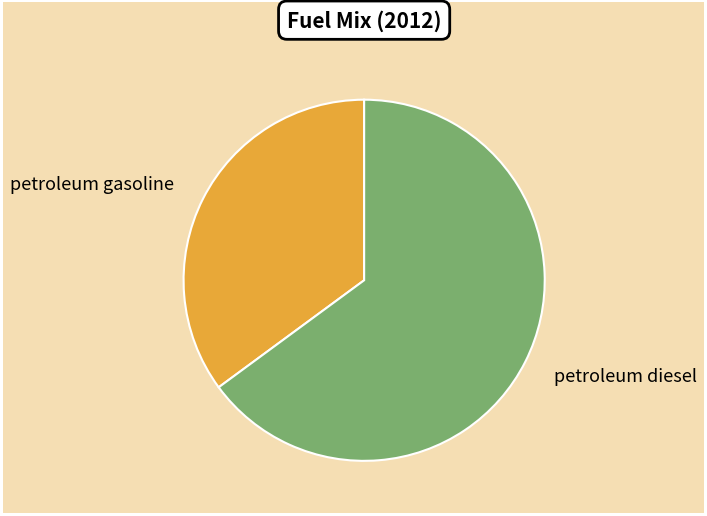

Rank the categories by value from highest to lowest.

petroleum diesel, petroleum gasoline